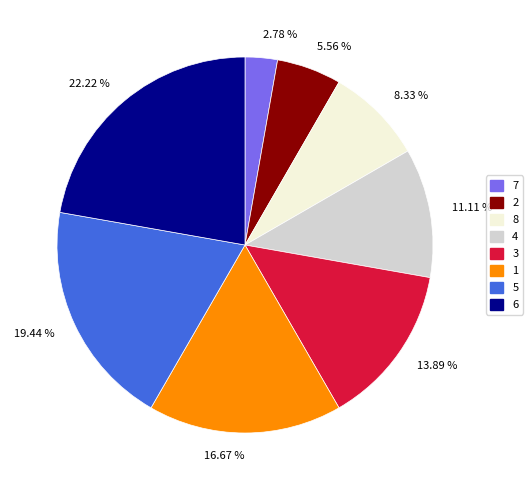

Combined, do 19.44 % and 8.33 % account for over 50%?

No